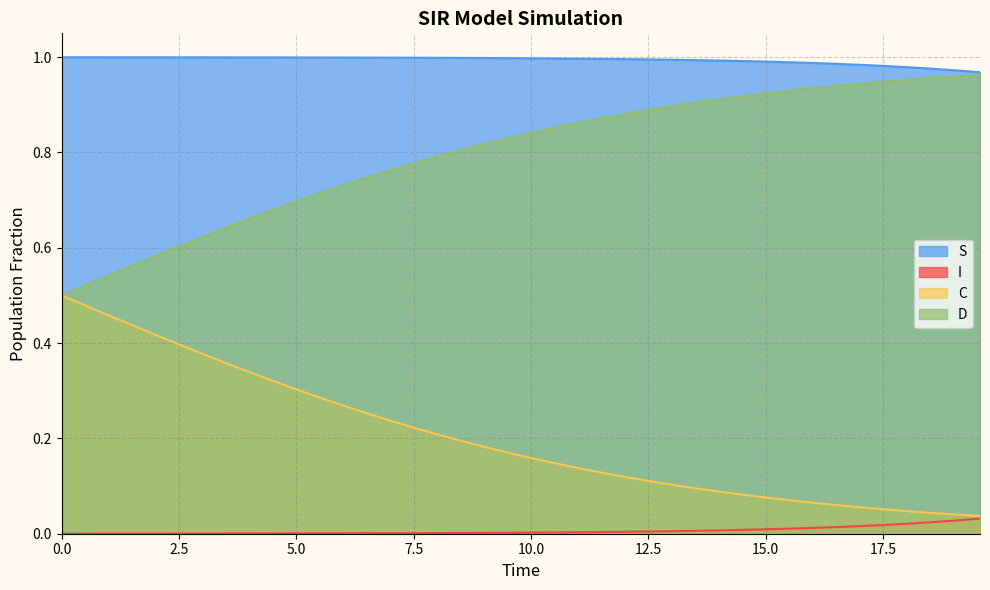

True or false: S and I intersect in this chart.

False